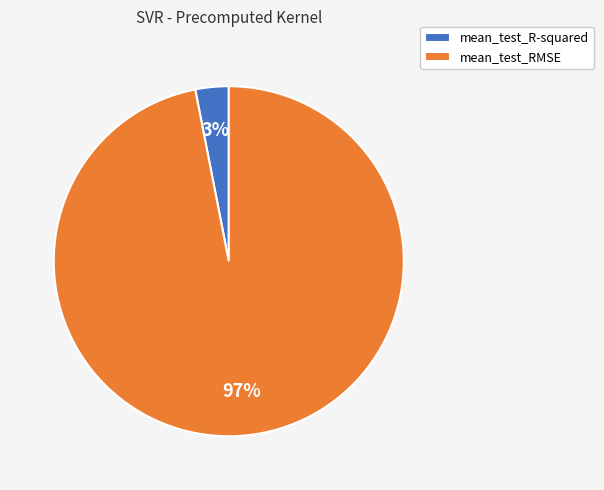

To the nearest percent, what is the combined percentage of mean_test_RMSE and mean_test_R-squared?

100%